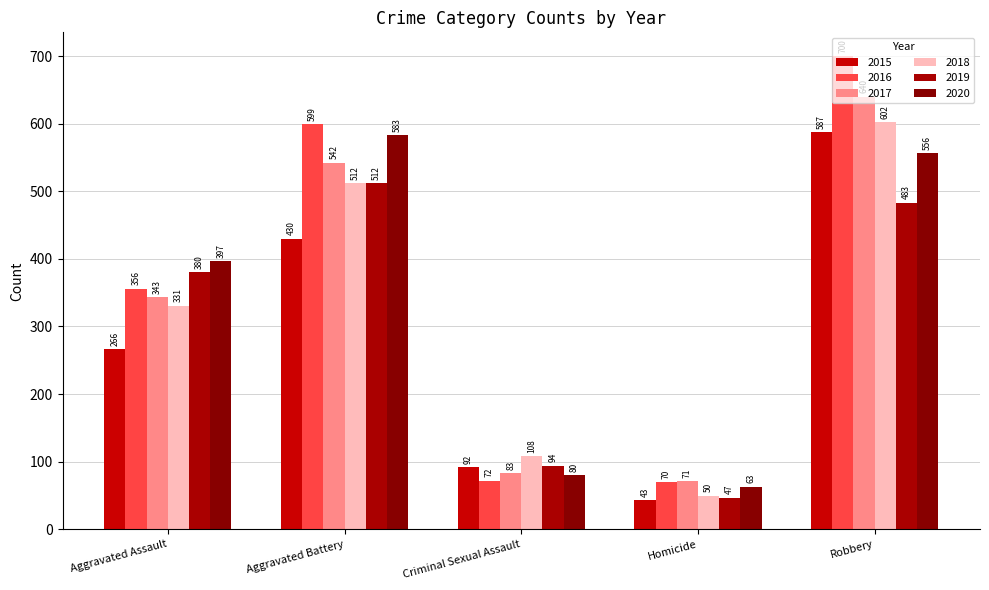

Which series has the widest spread of values?

2016